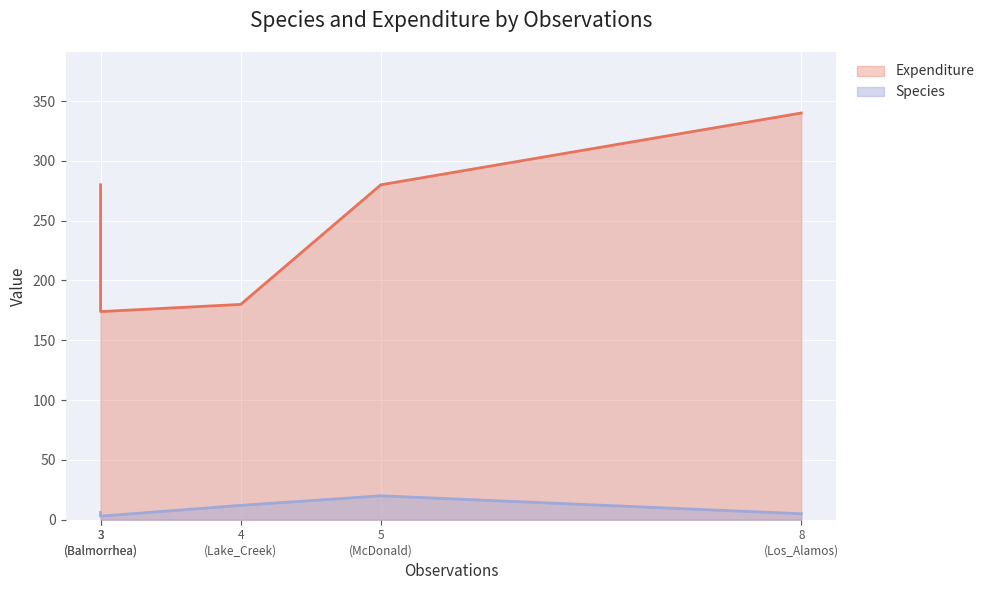

What are all the series names shown in the legend?

Species, Expenditure